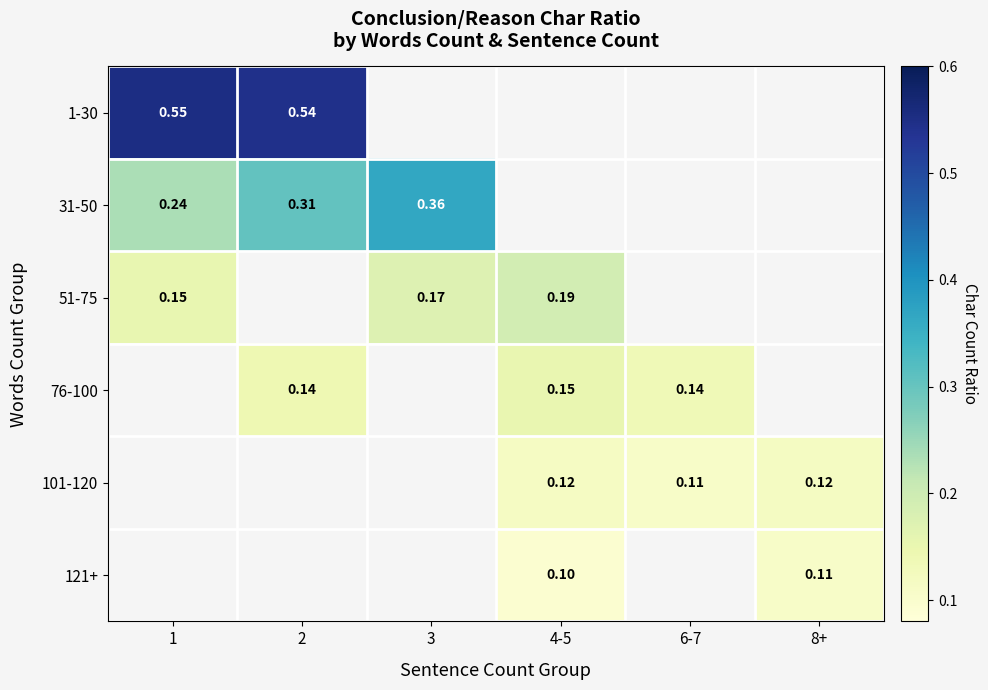

List the series in order of their overall mean, highest first.

1-30, 31-50, 51-75, 76-100, 101-120, 121+